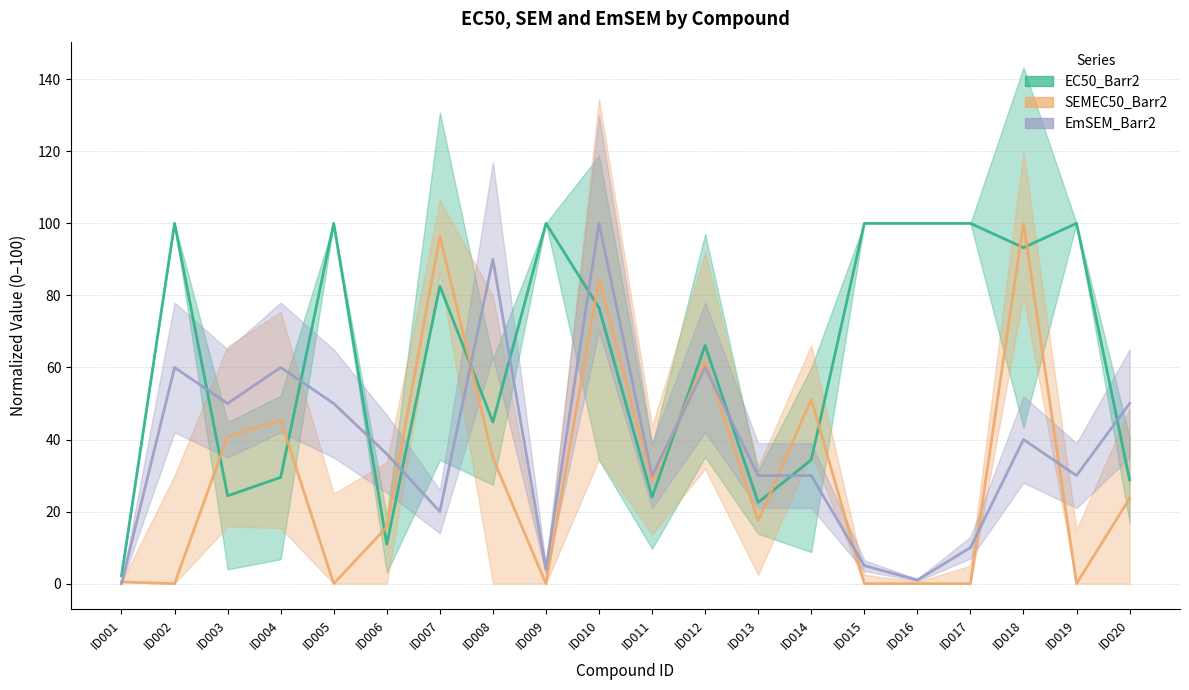

Is it true that SEMEC50_Barr2 equals 26.8 at ID007?

False